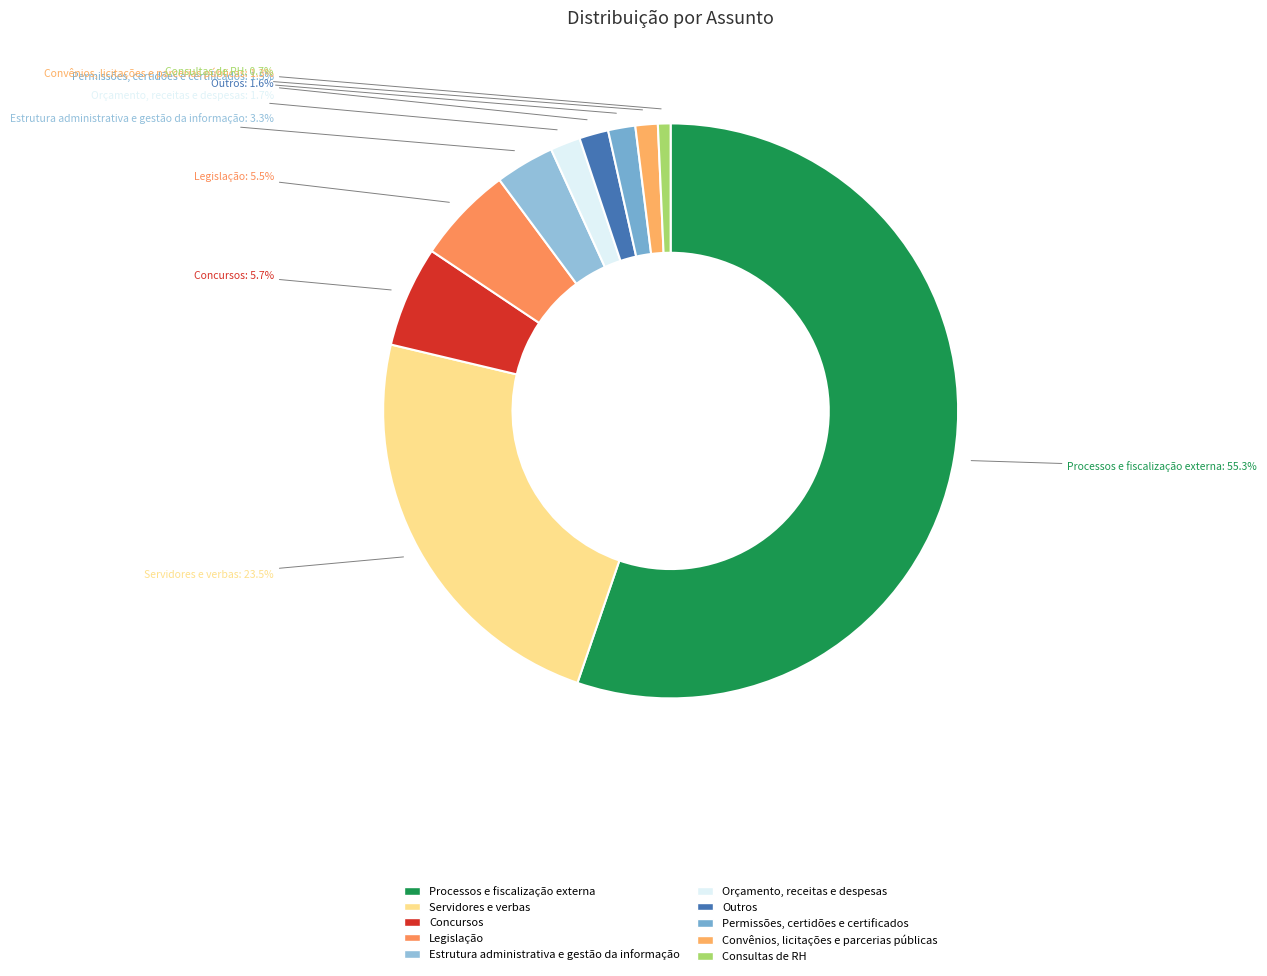

True or false: Orçamento, receitas e despesas accounts for 13% of the total.

False